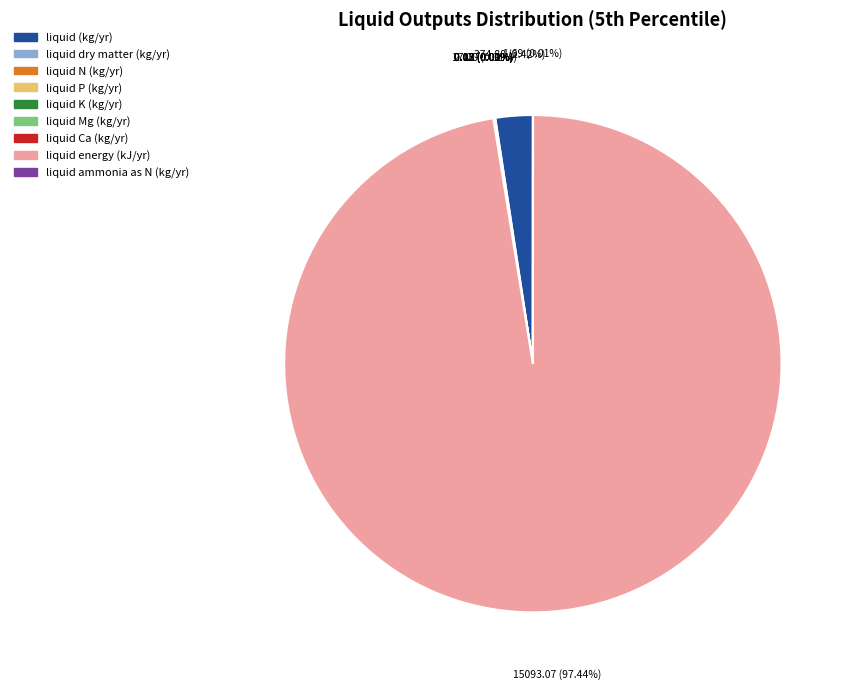

What is the largest slice in the pie chart?

liquid energy (kJ/yr)